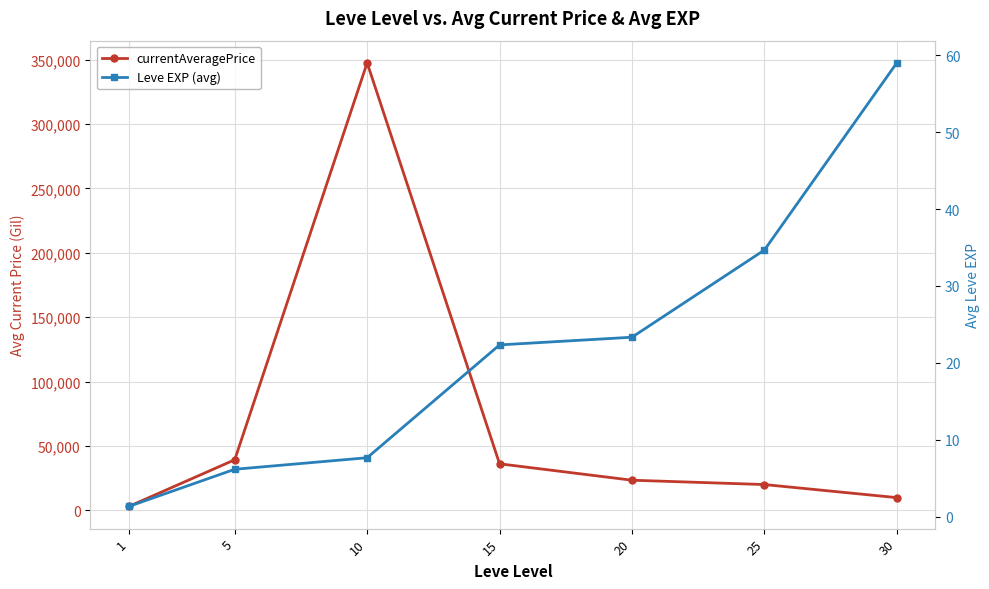

Which series has the largest total across all categories?

currentAveragePrice